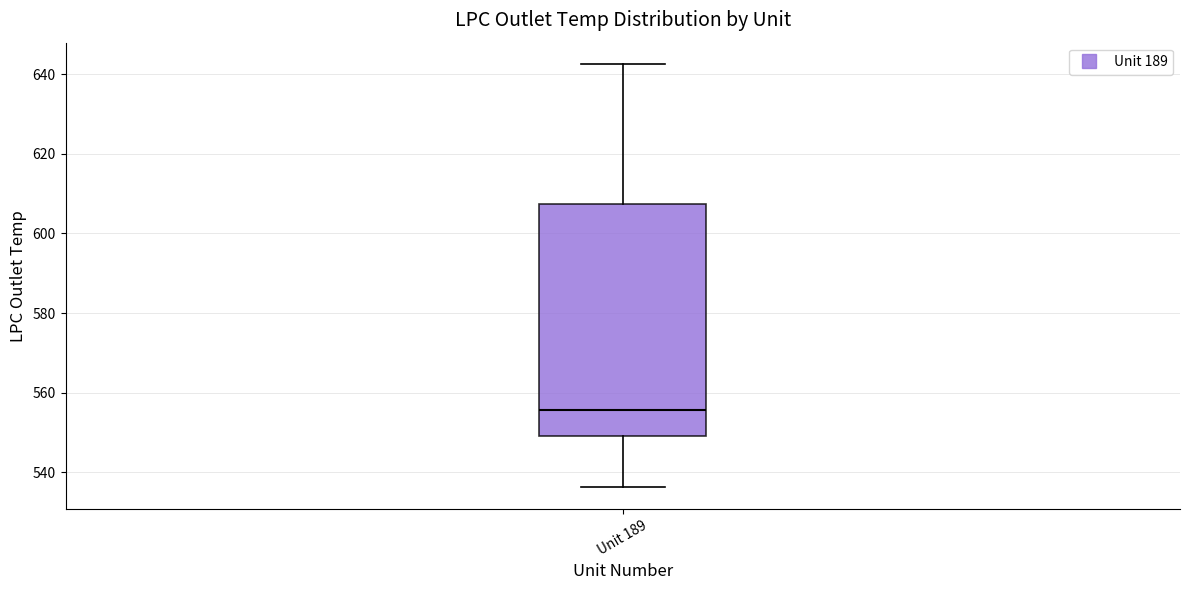

Where is the lower edge of the box for Unit 189 on the y-axis? The values are not printed on the chart, so give them approximately, as read against the axis.

550